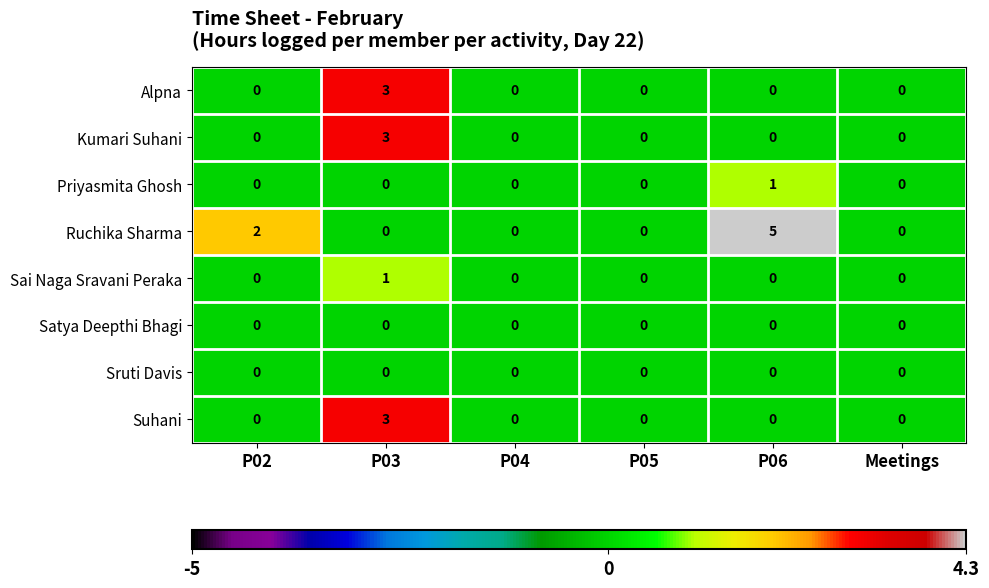

What is the maximum value shown in the chart?

5